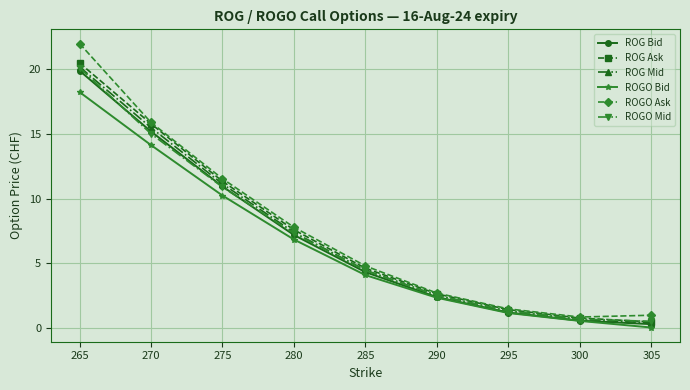

How many lines are shown in the chart?

6